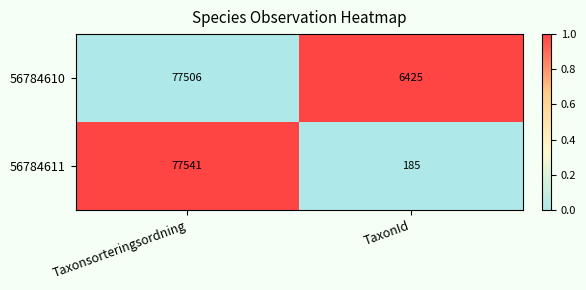

List the series in order of their peak value, highest first.

56784611, 56784610